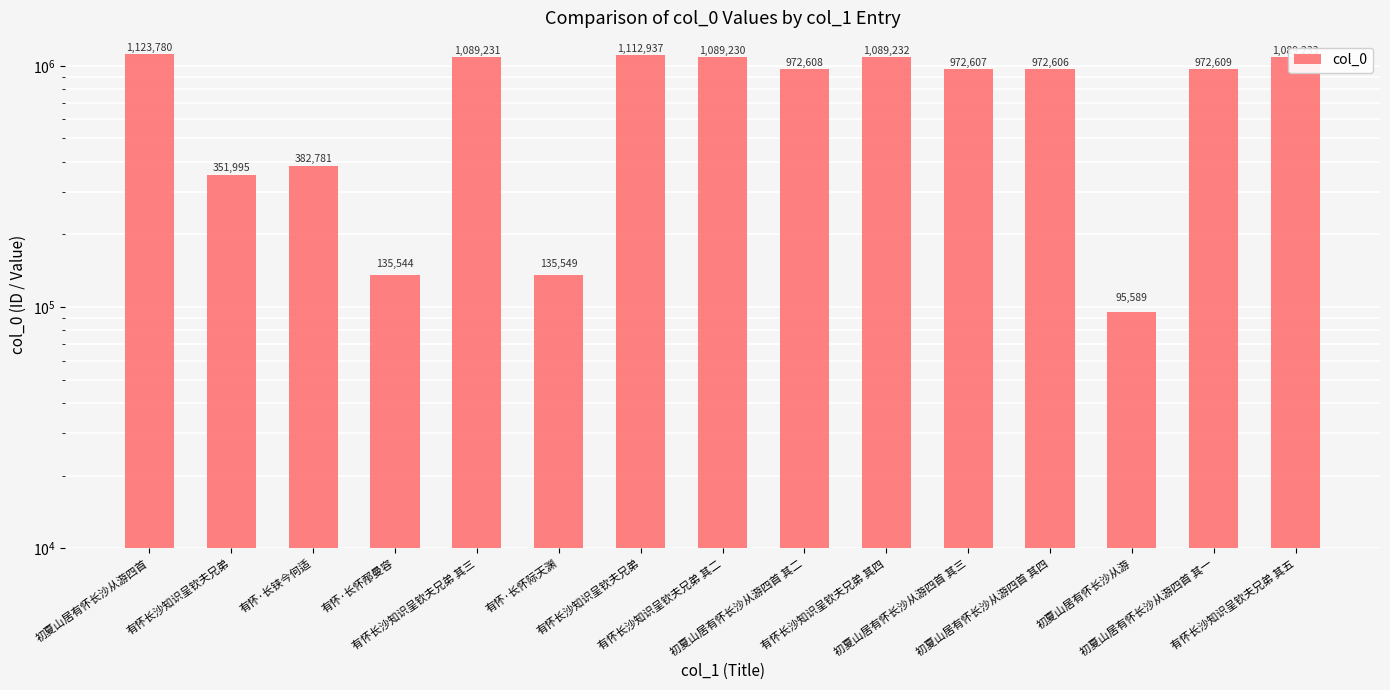

Reading left to right, extract all data points from this chart.

初夏山居有怀长沙从游四首=1123780	有怀长沙知识呈钦夫兄弟=351995	有怀·长铗今何适=382781	有怀·长怀邴曼容=135544	有怀长沙知识呈钦夫兄弟 其三=1089231	有怀·长怀际天渊=135549	有怀长沙知识呈钦夫兄弟=1112937	有怀长沙知识呈钦夫兄弟 其二=1089230	初夏山居有怀长沙从游四首 其二=972608	有怀长沙知识呈钦夫兄弟 其四=1089232	初夏山居有怀长沙从游四首 其三=972607	初夏山居有怀长沙从游四首 其四=972606	初夏山居有怀长沙从游=95589	初夏山居有怀长沙从游四首 其一=972609	有怀长沙知识呈钦夫兄弟 其五=1089233